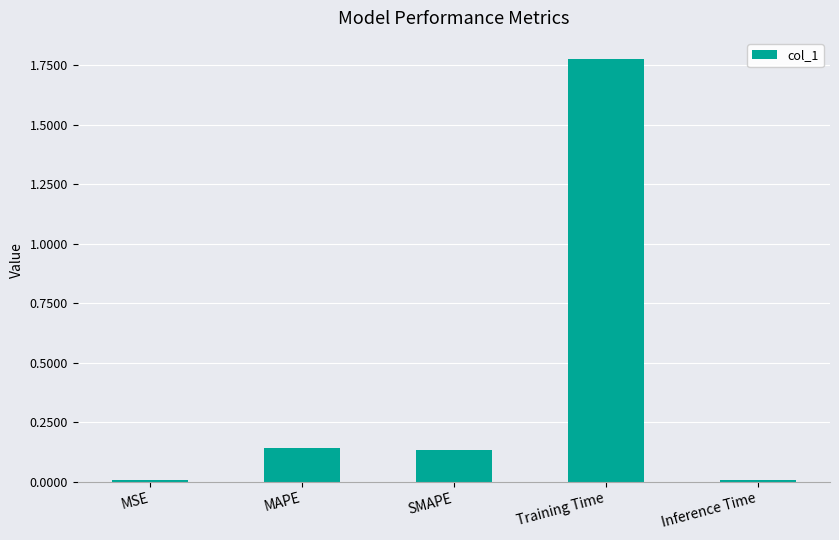

What is the label of the 3rd bar from the left?

SMAPE